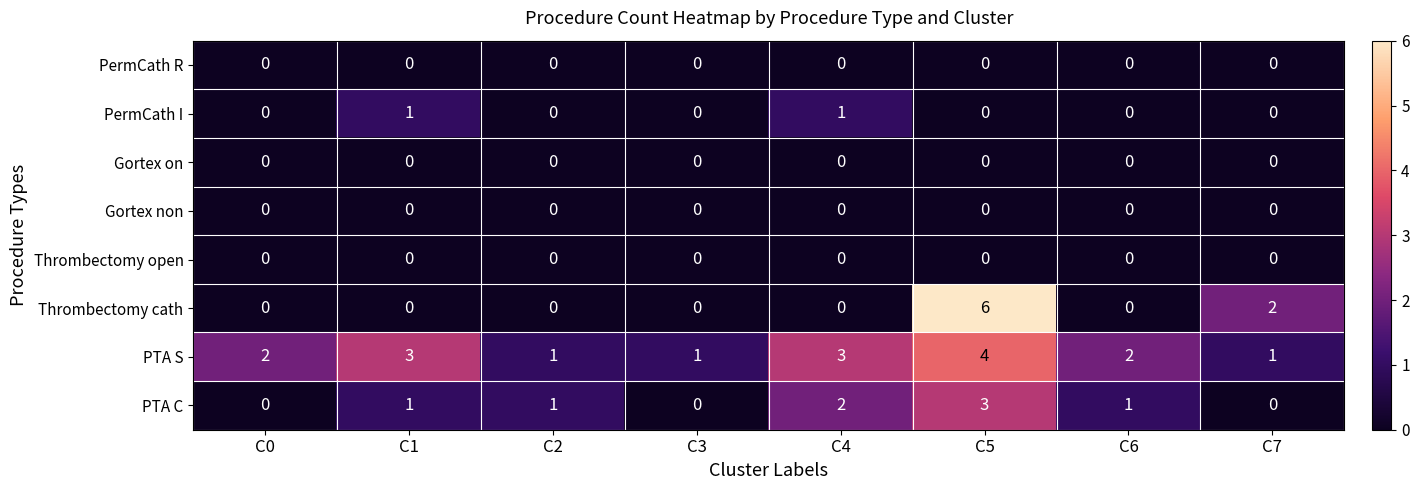

Count the number of data series in this chart.

8